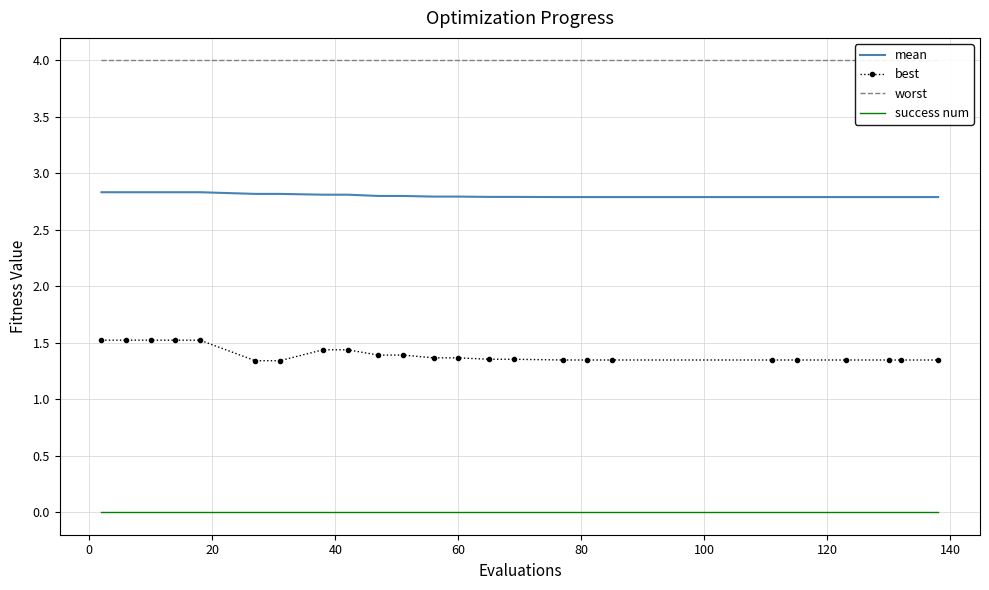

Reading left to right, transcribe all the data shown in this chart.

mean: 2.8	2.8	2.8	2.8	2.8	2.8	2.8	2.8	2.8	2.8	2.8	2.8	2.8	2.8	2.8	2.8	2.8	2.8	2.8	2.8	2.8	2.8	2.8	2.8
best: 1.5	1.5	1.5	1.5	1.5	1.3	1.3	1.4	1.4	1.4	1.4	1.4	1.4	1.4	1.4	1.3	1.3	1.3	1.3	1.3	1.3	1.3	1.3	1.3
worst: 4.0	4.0	4.0	4.0	4.0	4.0	4.0	4.0	4.0	4.0	4.0	4.0	4.0	4.0	4.0	4.0	4.0	4.0	4.0	4.0	4.0	4.0	4.0	4.0
success num: 0.0	0.0	0.0	0.0	0.0	0.0	0.0	0.0	0.0	0.0	0.0	0.0	0.0	0.0	0.0	0.0	0.0	0.0	0.0	0.0	0.0	0.0	0.0	0.0